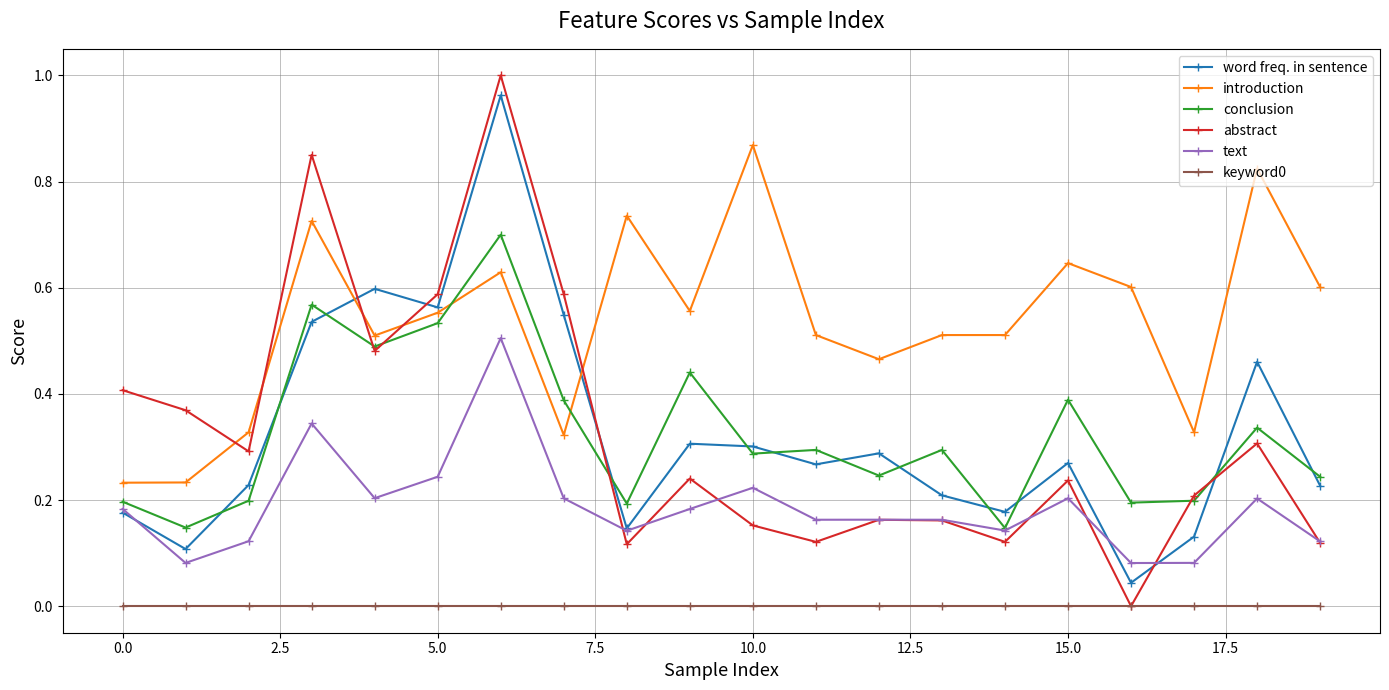

True or false: text and keyword0 intersect in this chart.

False